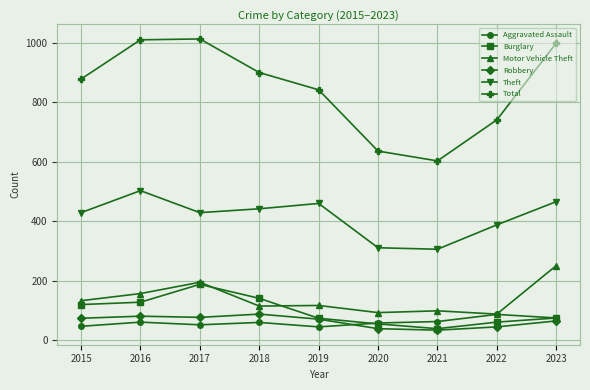

What are all the series names shown in the legend?

Aggravated Assault, Burglary, Motor Vehicle Theft, Robbery, Theft, Total